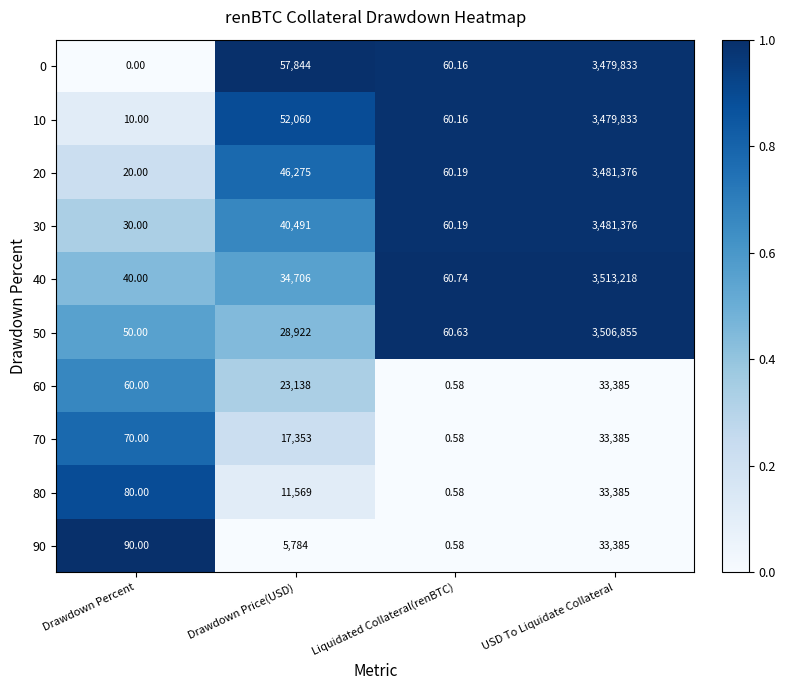

How many series are shown in this chart?

10